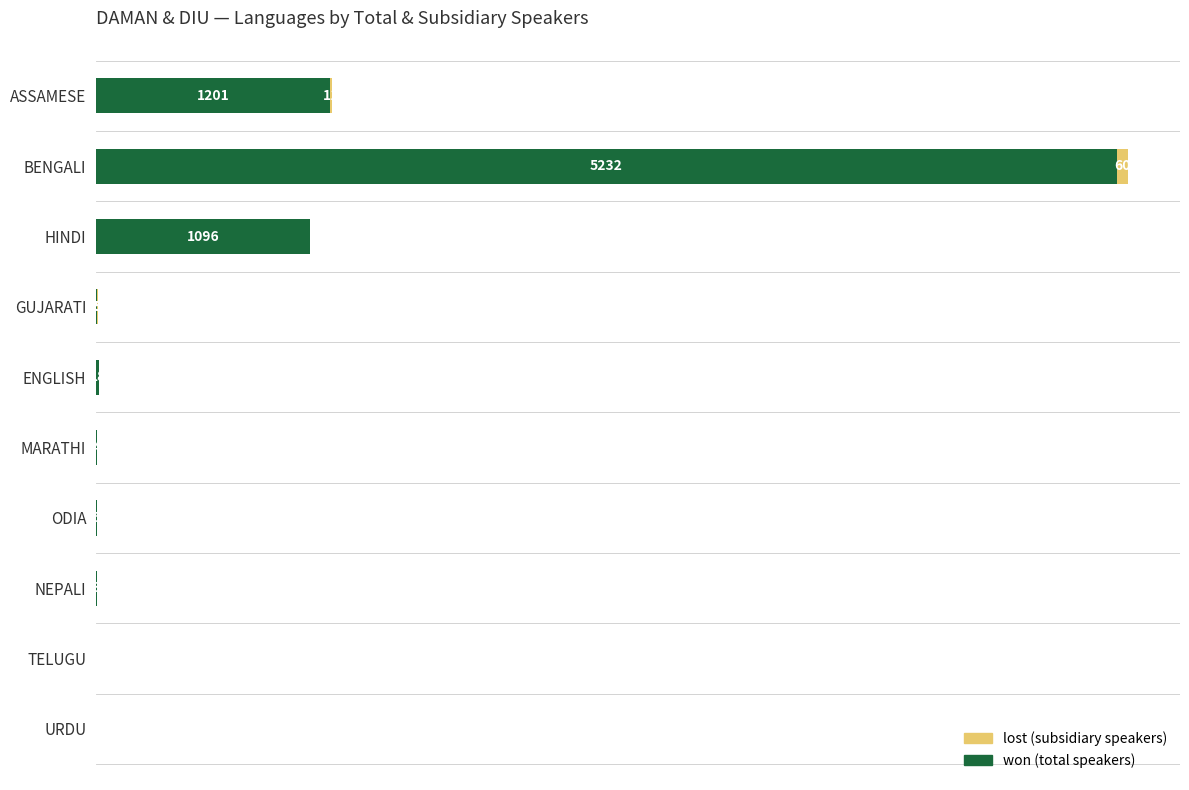

At which category is the sum across all series the highest?

BENGALI